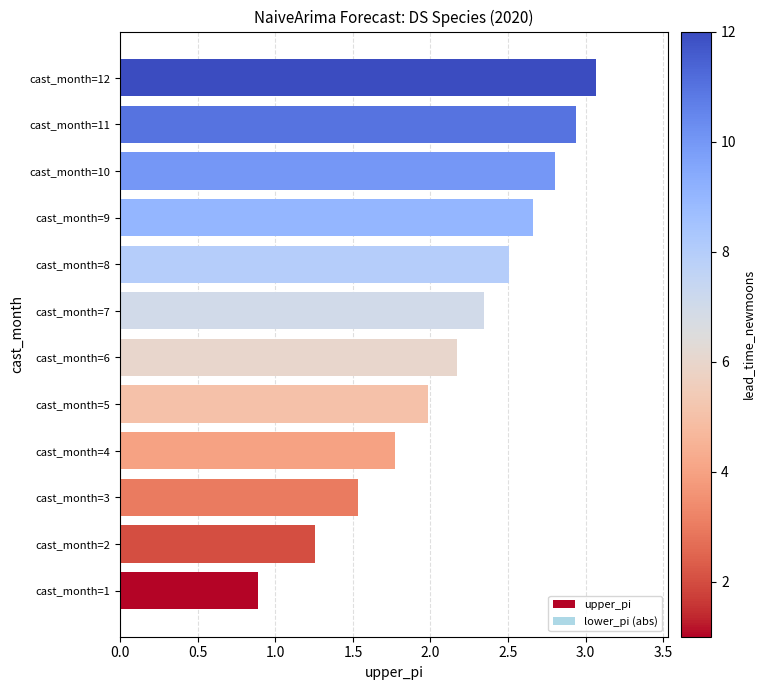

Count the number of categories in the chart.

12